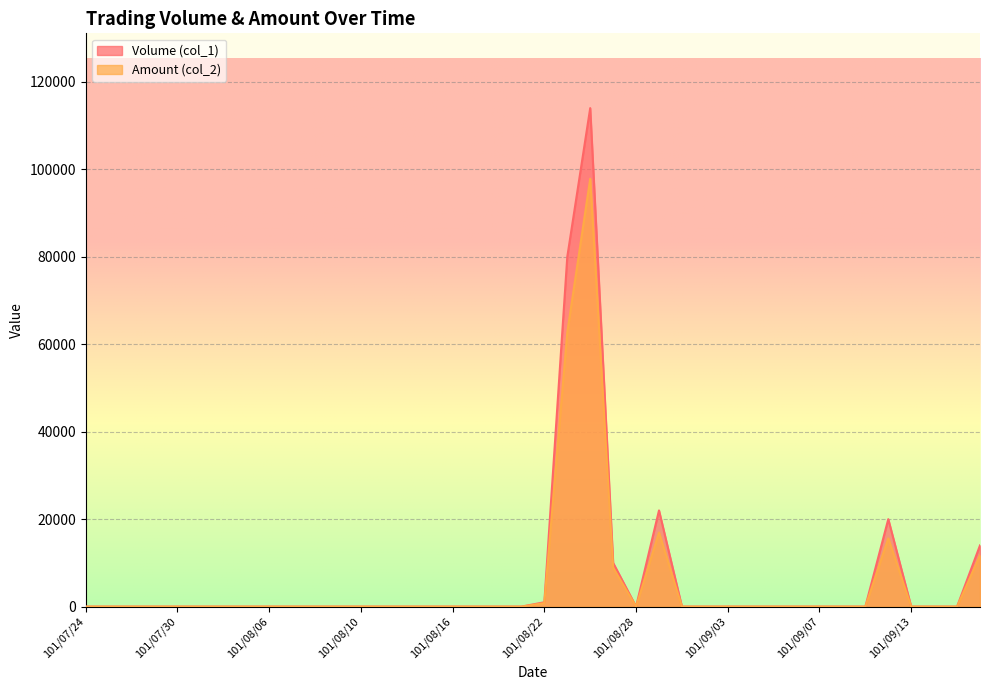

What position from the left is 101/09/18?

40